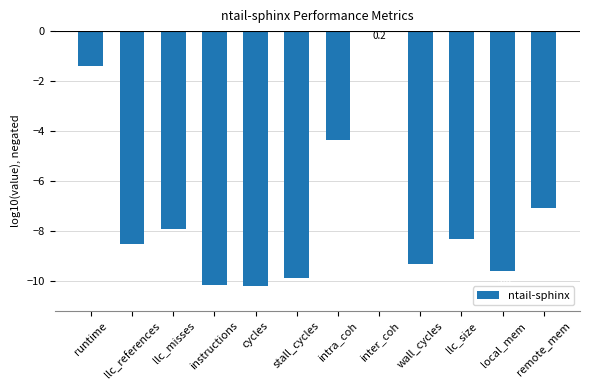

Reading left to right, extract all data points from this chart.

-1.4	-8.5	-7.9	-10.2	-10.2	-9.9	-4.3	0.2	-9.3	-8.3	-9.6	-7.1